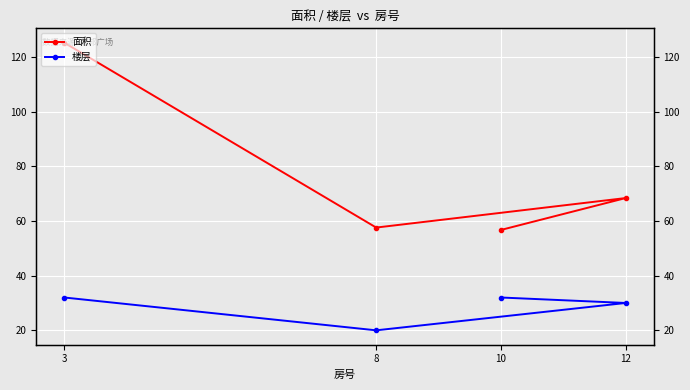

What is the difference between the maximum and minimum values in the 面积 series?

68.5